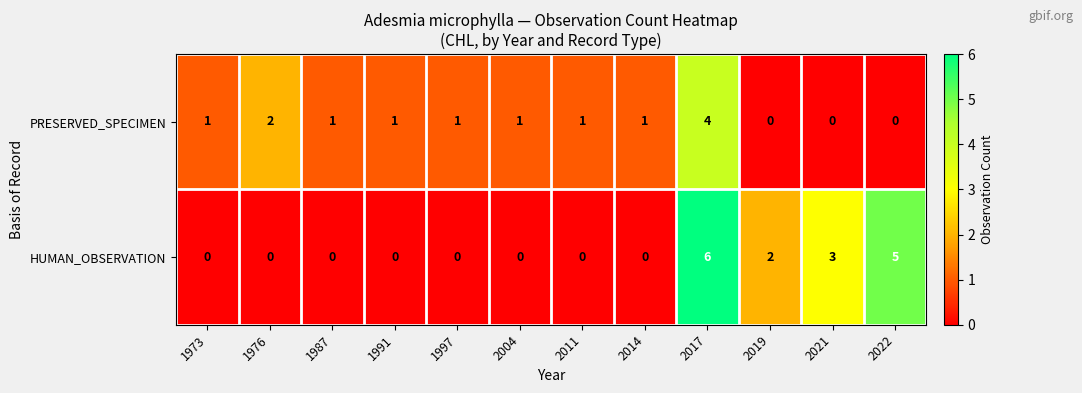

How many data points does each series have?

12